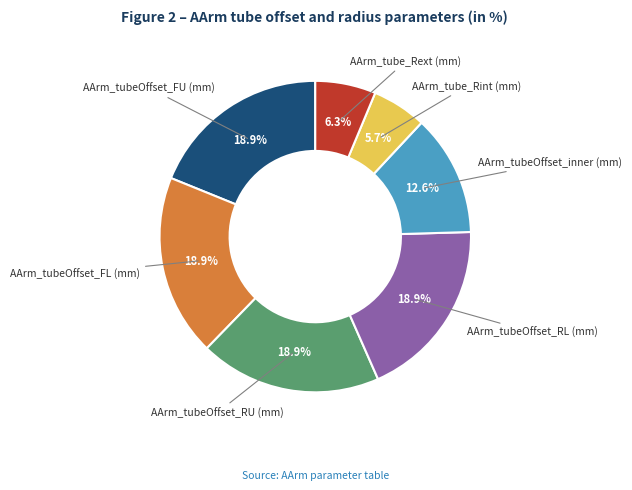

Is AArm_tube_Rint (mm) the majority of the pie?

No